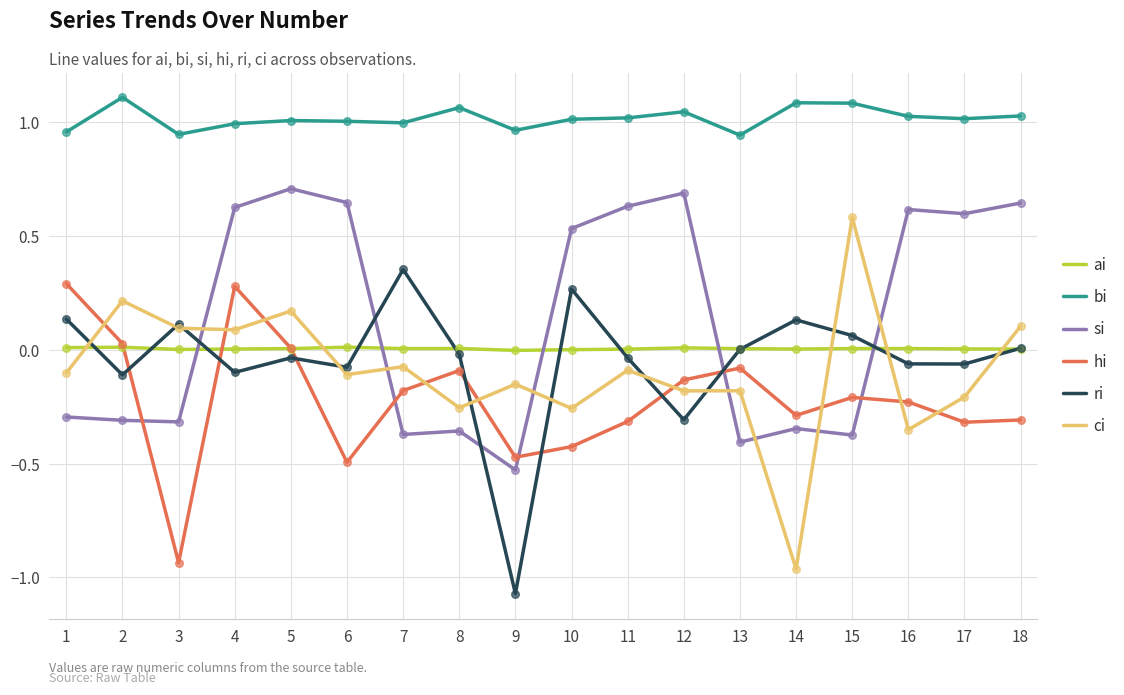

Is the value of hi at 11 greater than the value of bi at 6?

No